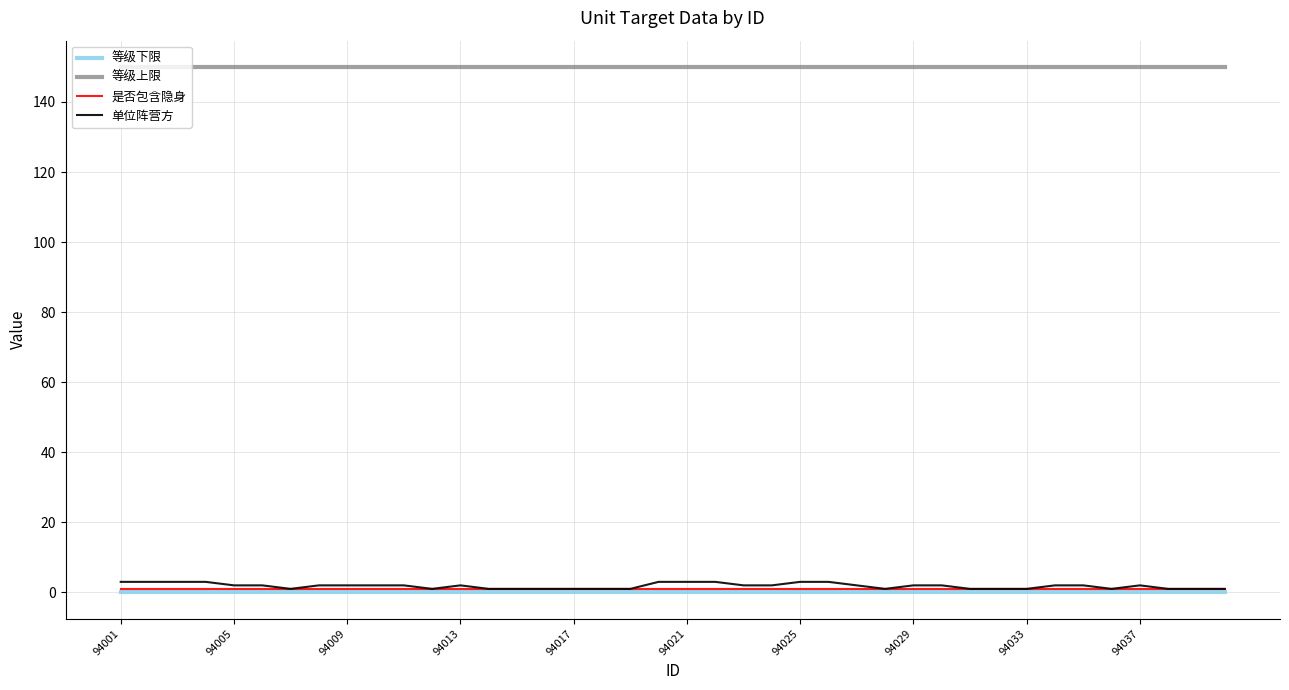

Which series has the largest total across all categories?

等级上限